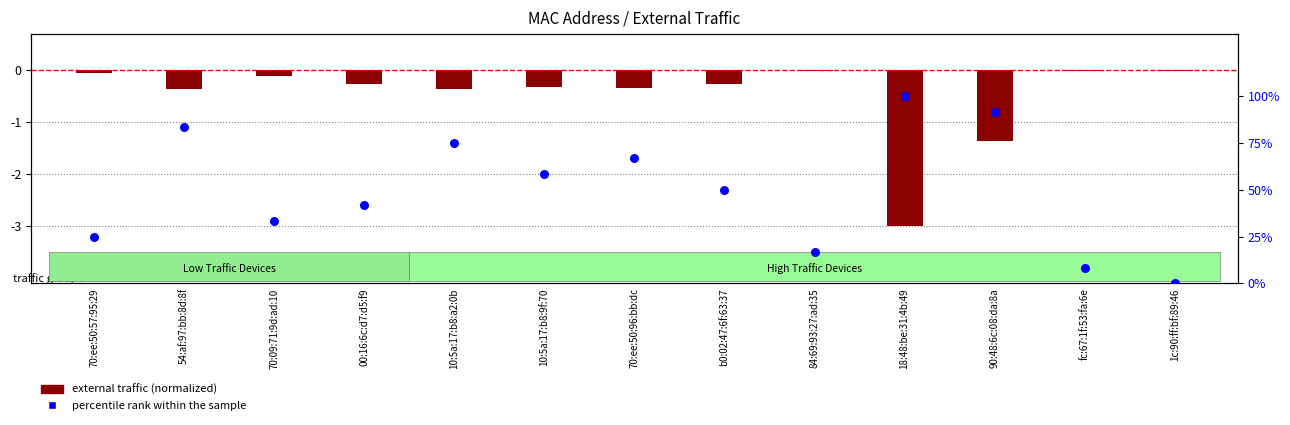

Is the value of percentile rank within the sample at 90:48:6c:08:da:8a greater than the value of external traffic (normalized) at 70:ee:50:96:bb:dc?

Yes